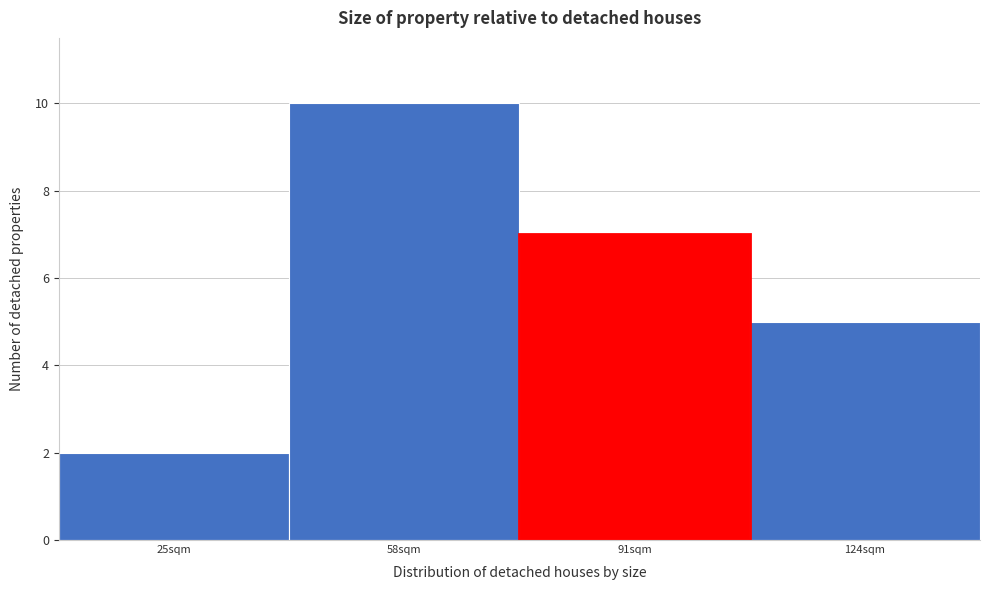

Reading left to right, what are all the values shown in this chart?

25sqm=2	58sqm=10	91sqm=7	124sqm=5